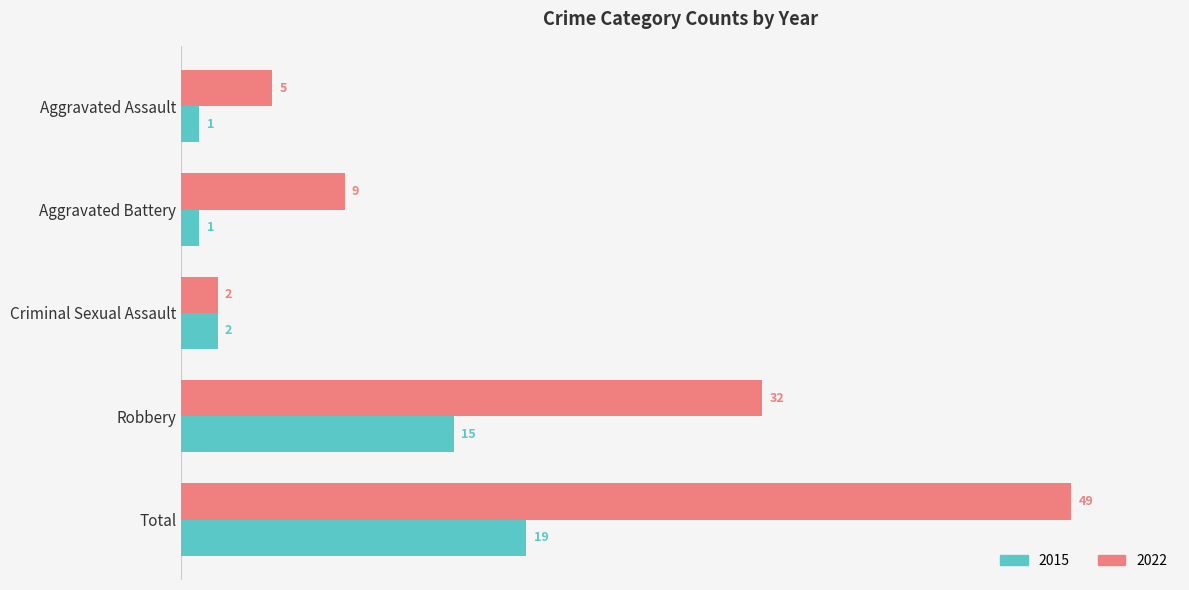

Where is 2022 nearest to the value 25?

Robbery